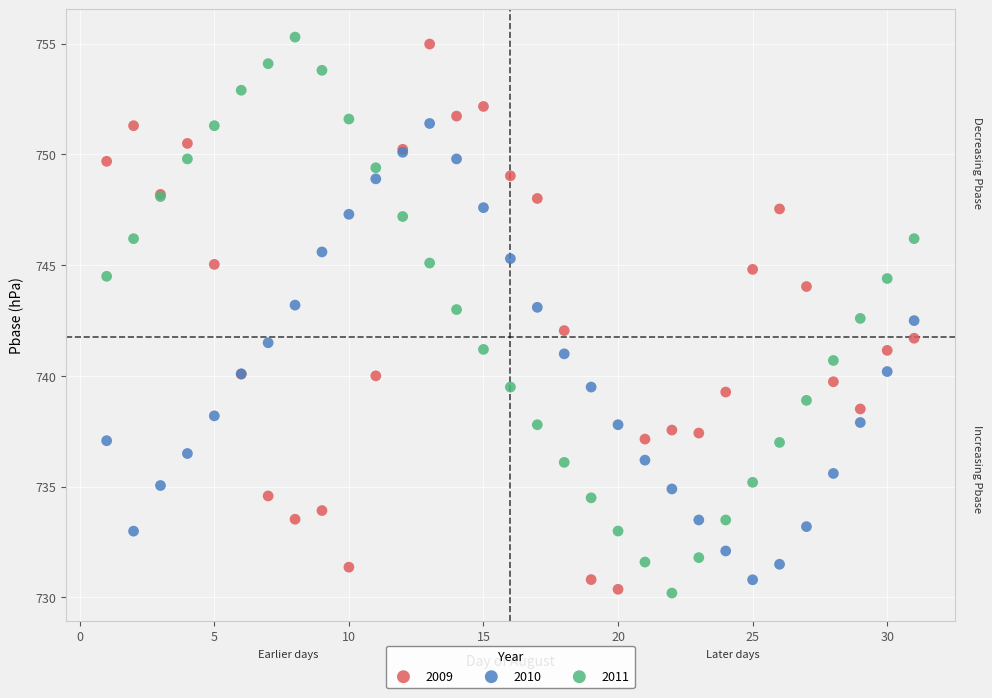

What is the X range (max minus min) for the scatter plot?

30.0